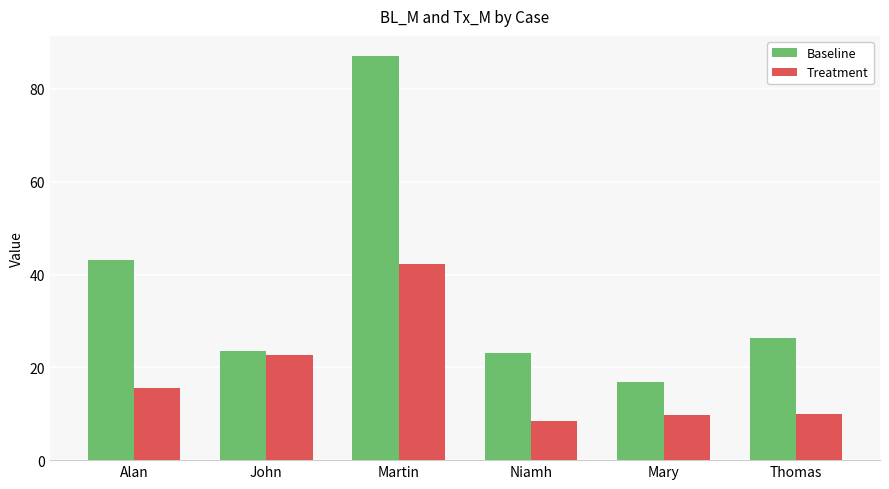

What is the spread (max minus min) of values at Thomas?

16.3